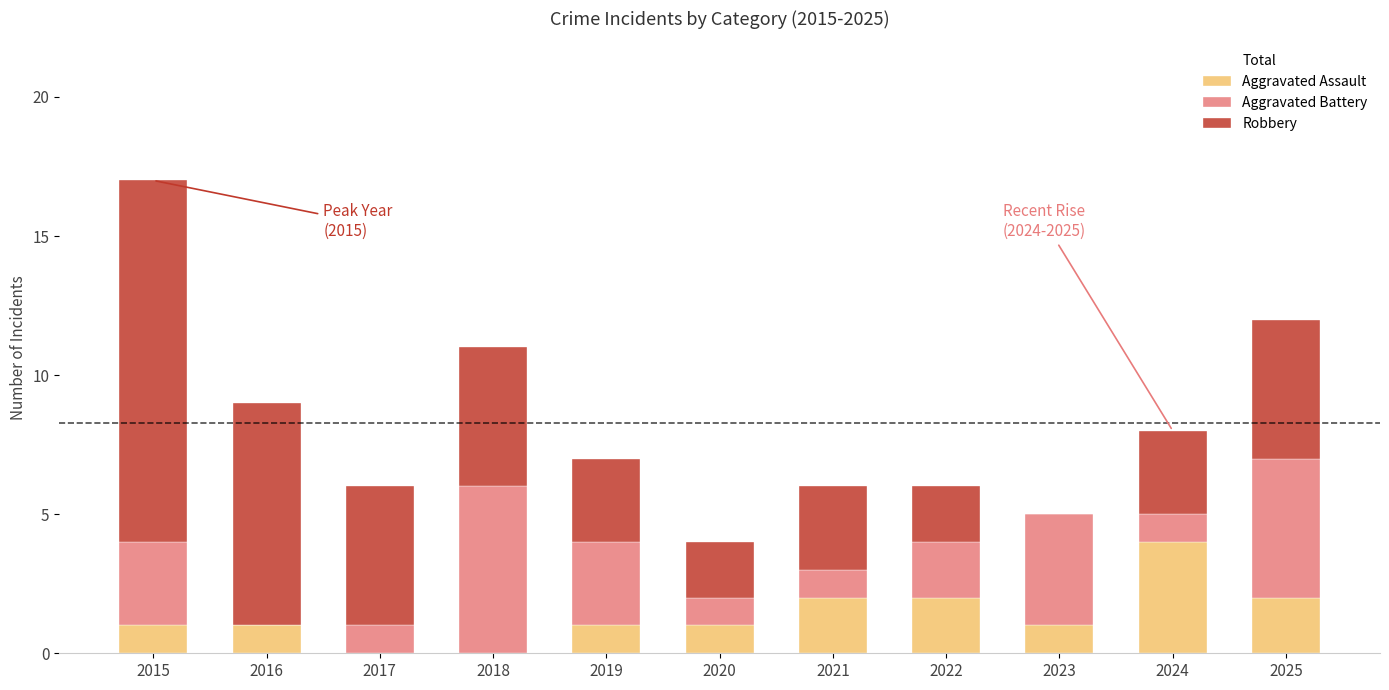

What is the sum of all Aggravated Assault values?

15